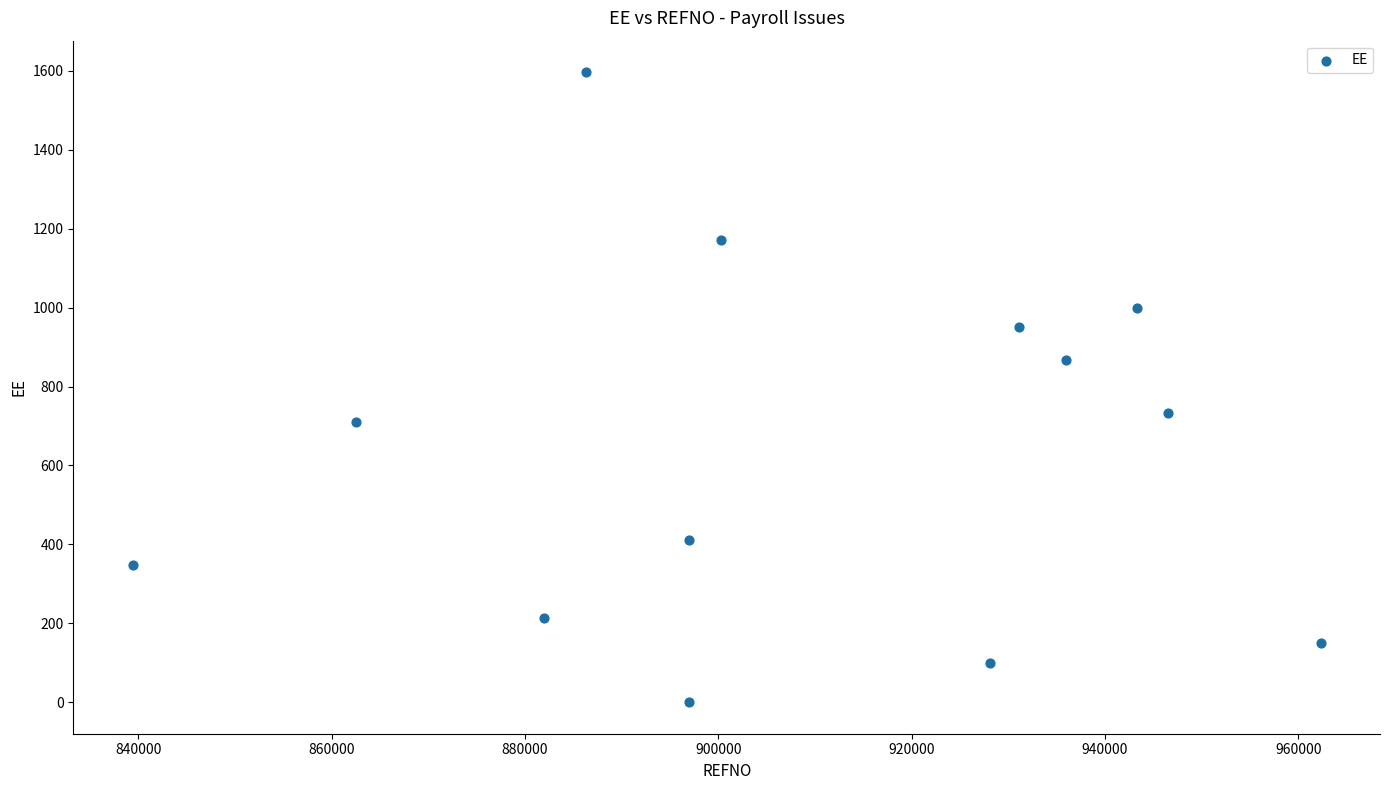

What is the range of Y values (max minus min)?

1596.8